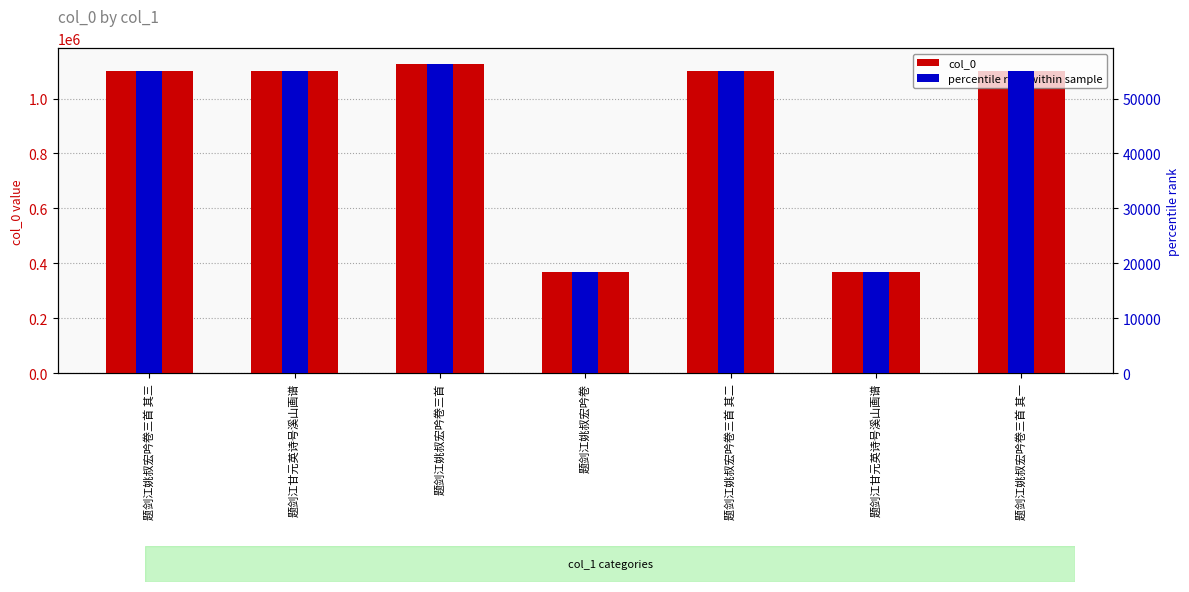

Reading left to right, transcribe all the data shown in this chart.

col_0: 题剑江姚叔宏吟卷三首 其三=1101556.0	题剑江甘元英诗号溪山画谱=1101557.0	题剑江姚叔宏吟卷三首=1126676.0	题剑江姚叔宏吟卷=367666.0	题剑江姚叔宏吟卷三首 其二=1101555.0	题剑江甘元英诗号溪山画谱=367764.0	题剑江姚叔宏吟卷三首 其一=1101554.0
percentile rank: 题剑江姚叔宏吟卷三首 其三=55077.8	题剑江甘元英诗号溪山画谱=55077.9	题剑江姚叔宏吟卷三首=56333.8	题剑江姚叔宏吟卷=18383.3	题剑江姚叔宏吟卷三首 其二=55077.8	题剑江甘元英诗号溪山画谱=18388.2	题剑江姚叔宏吟卷三首 其一=55077.7